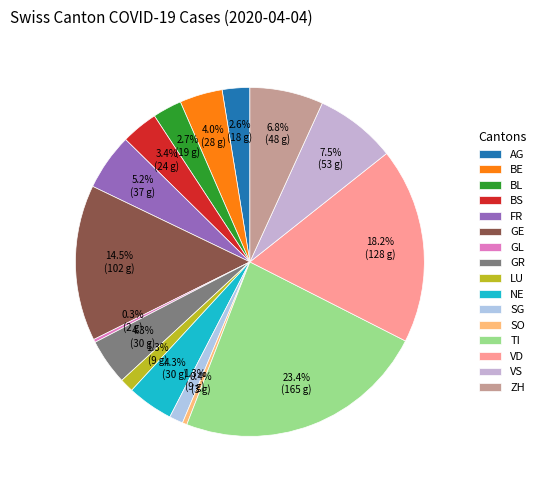

Rank the categories by value from highest to lowest.

TI, VD, GE, VS, ZH, FR, GR, NE, BE, BS, BL, AG, LU, SG, SO, GL